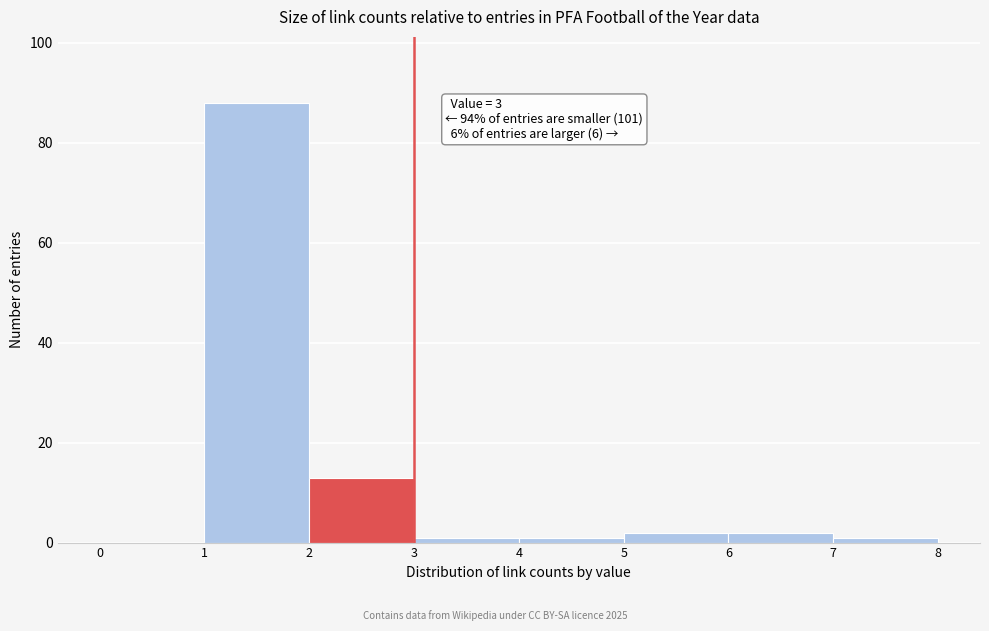

Which range on the x-axis has the tallest bar?

1 to 2